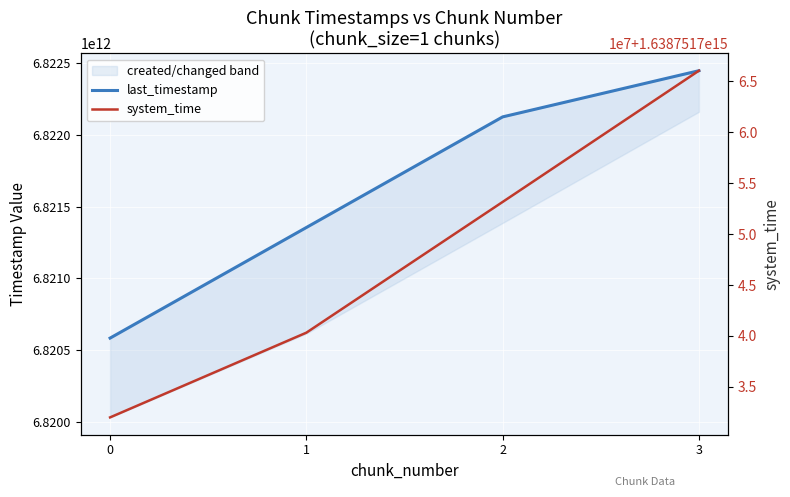

Rank the categories by system_time value from highest to lowest.

3, 2, 1, 0